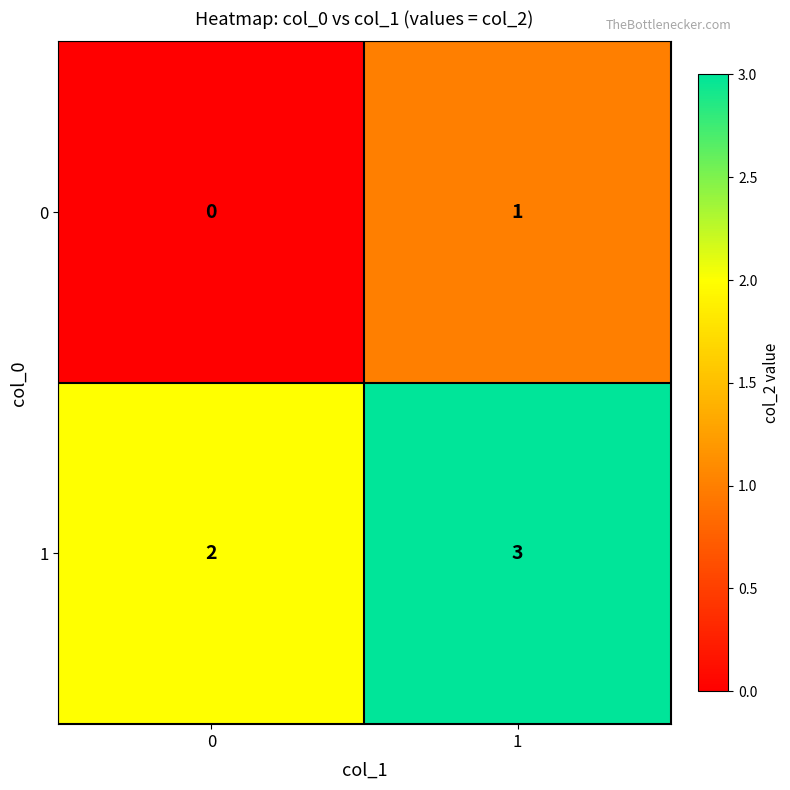

At which category does the chart reach its peak across all series?

1